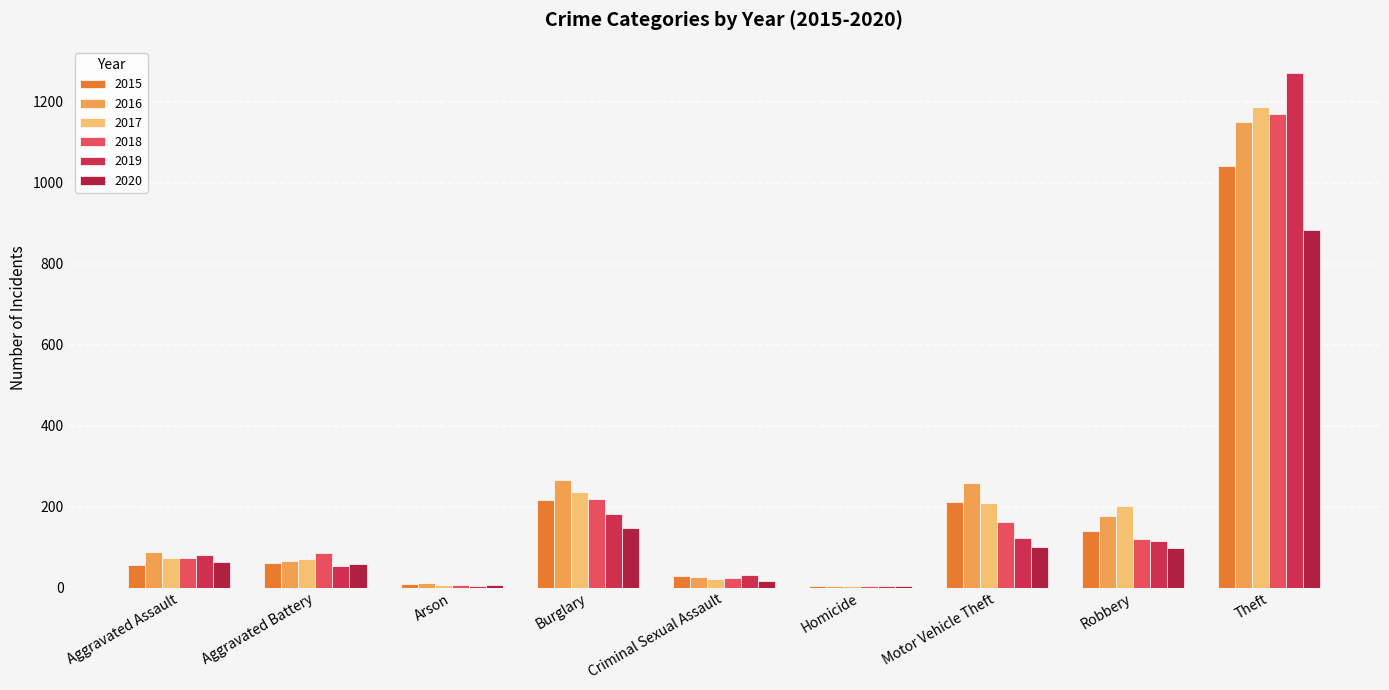

How many categories are shown in the chart?

9